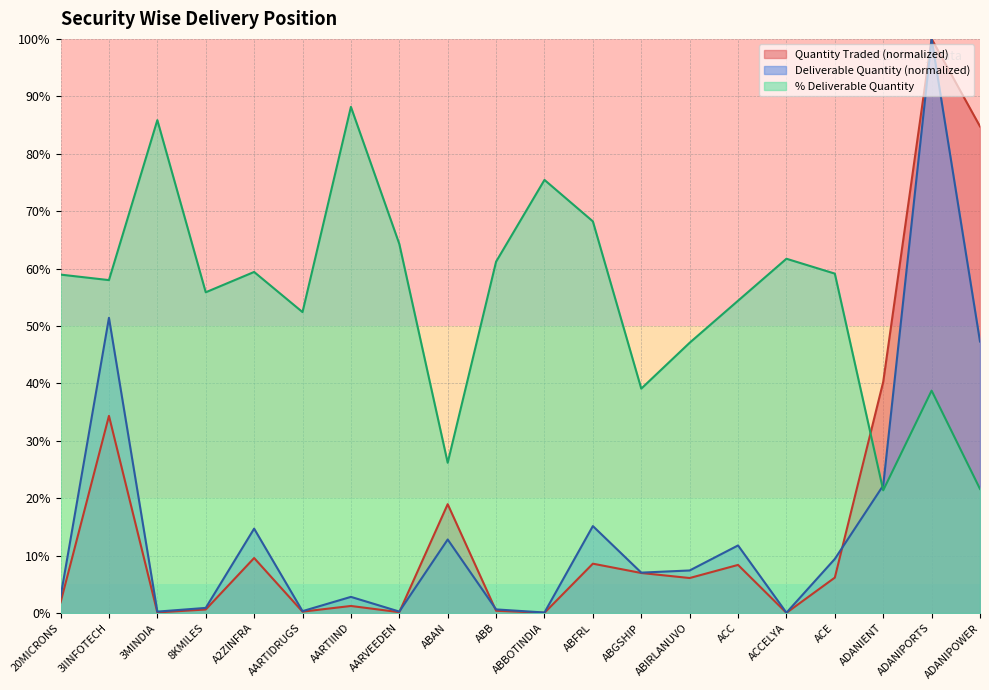

What is the maximum value for Quantity Traded?

100.0